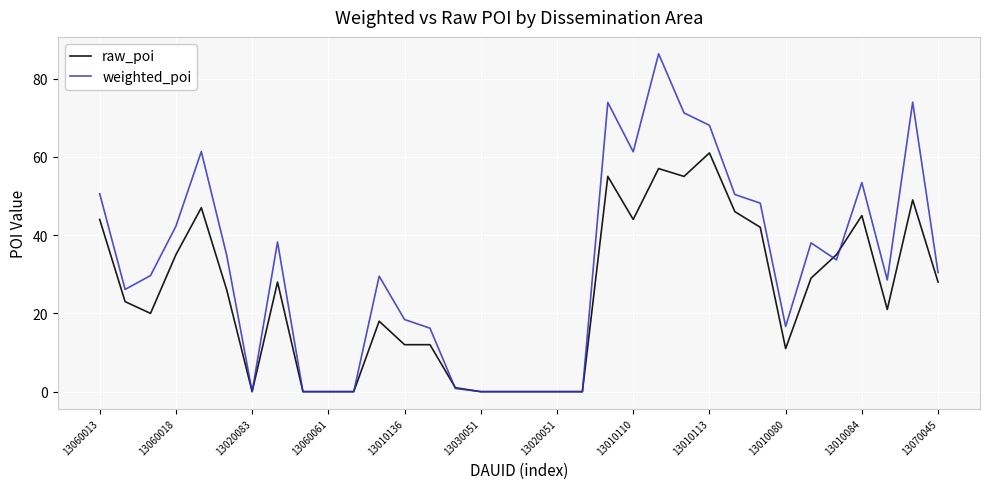

List the series in order of their peak value, lowest first.

raw_poi, weighted_poi